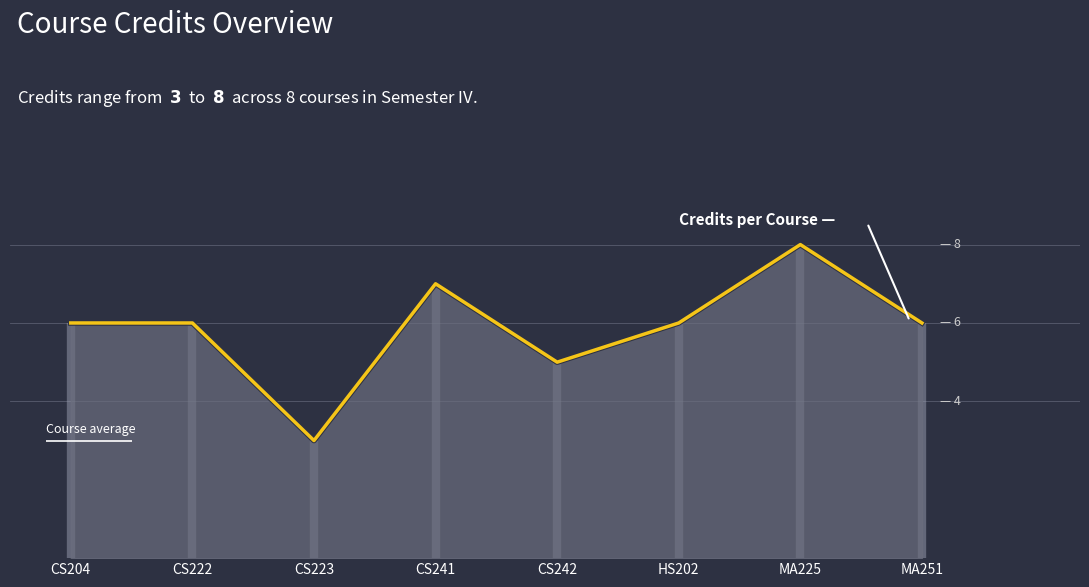

What is the sum of the values at MA251 and HS202?

12